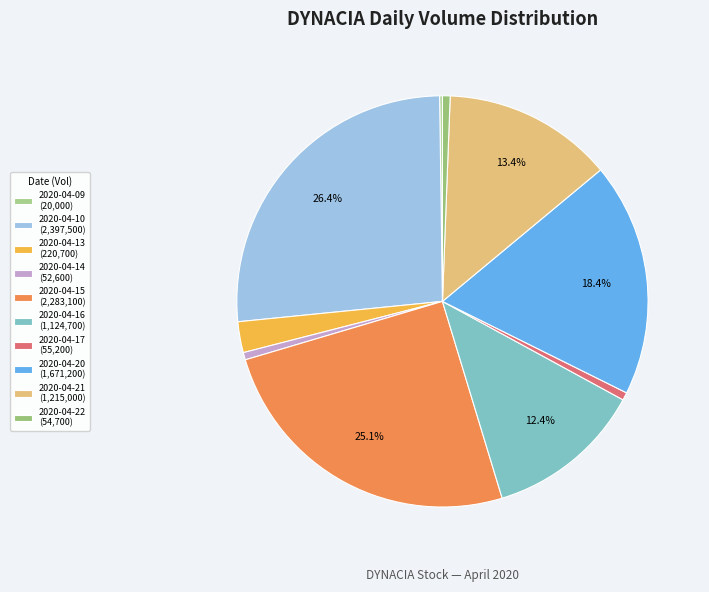

To the nearest percent, what portion does 2020-04-20 represent?

18%